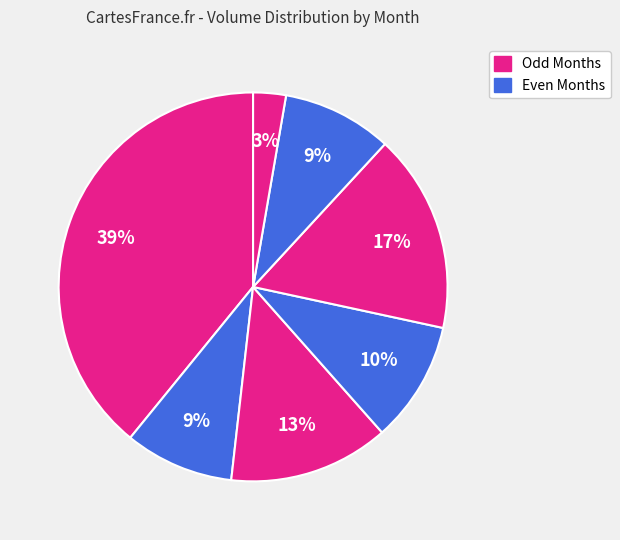

How many slices are in this pie chart?

7